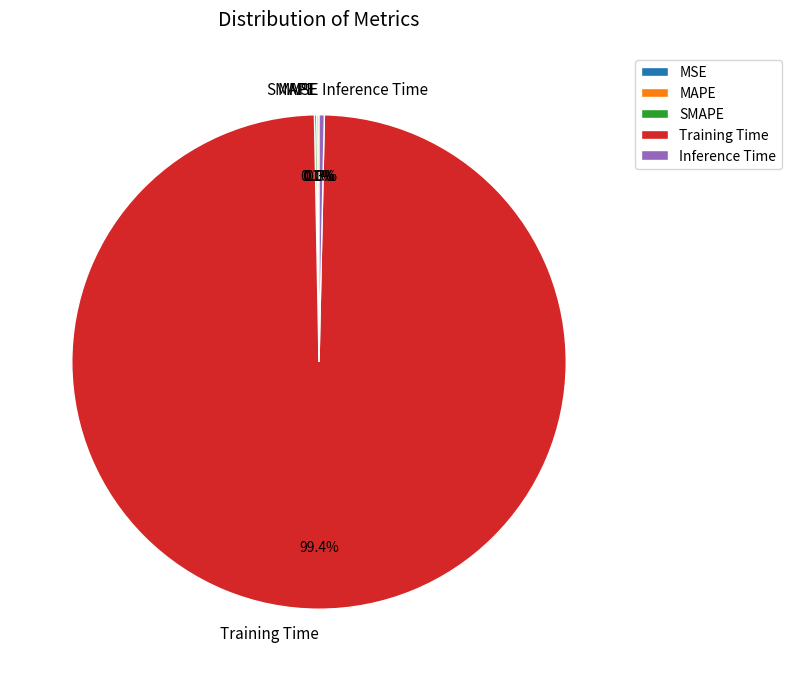

How much of the chart is everything except Inference Time?

99.7%